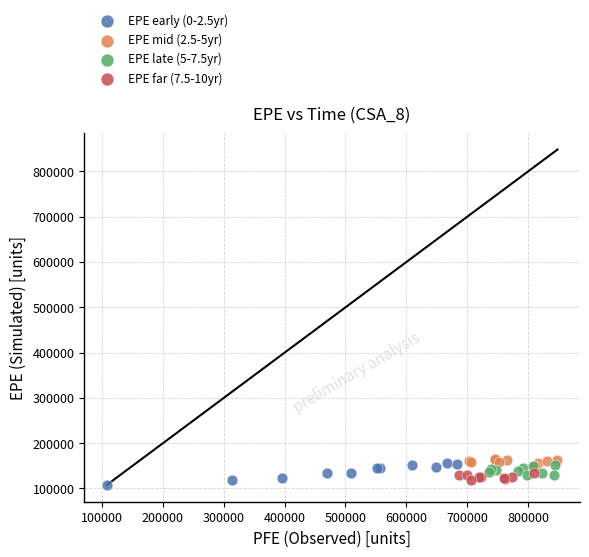

What are all the series names shown in the legend?

EPE early (0-2.5yr), EPE mid (2.5-5yr), EPE late (5-7.5yr), EPE far (7.5-10yr)